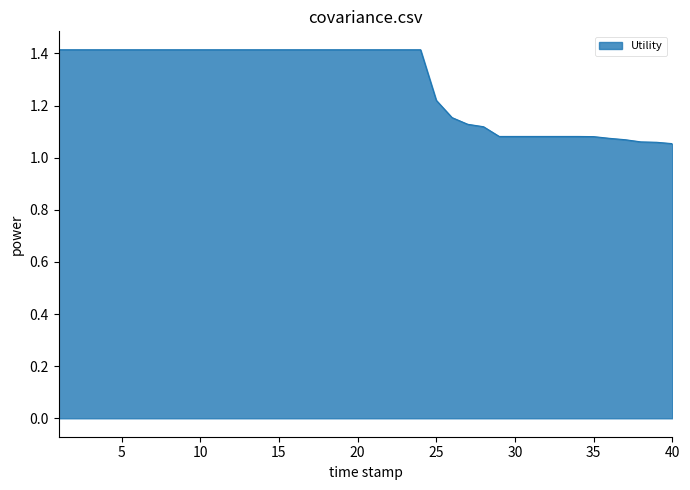

What is the maximum value shown in the chart?

1.4